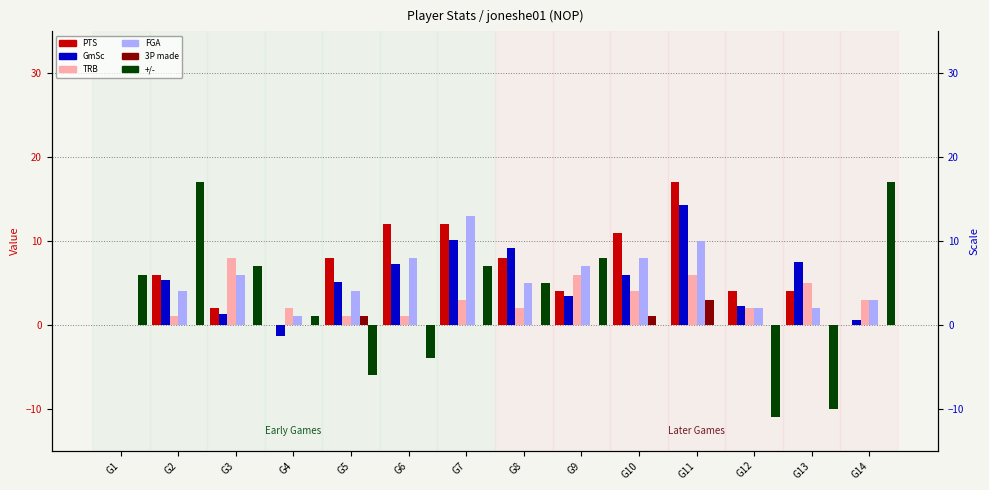

At how many categories does at least one series exceed -1?

14